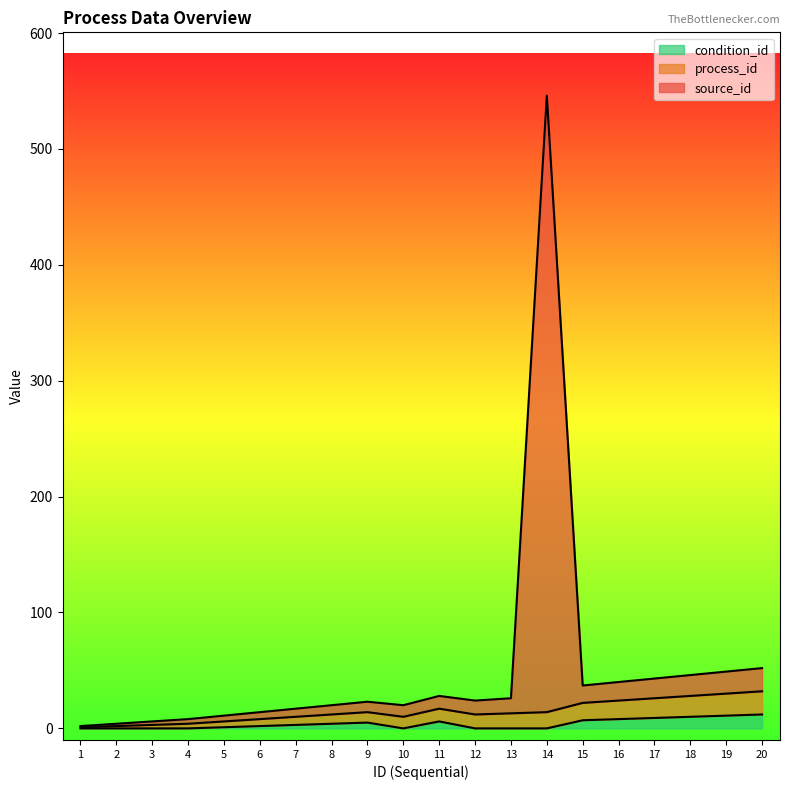

True or false: source_id and condition_id cross at least once.

False